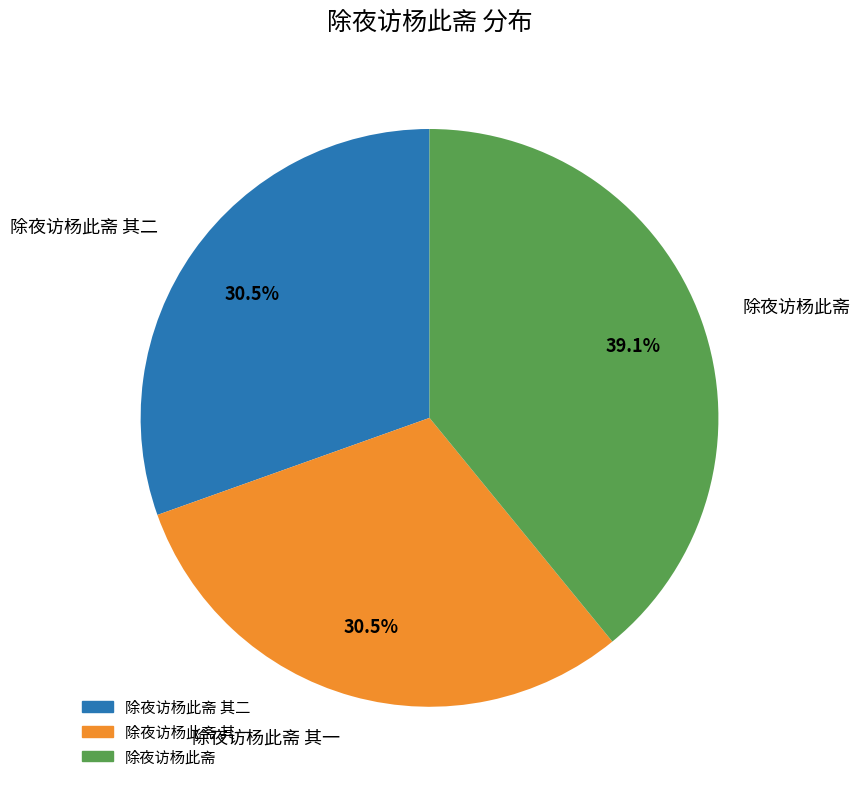

What portion of the pie excludes 除夜访杨此斋?

60.9%